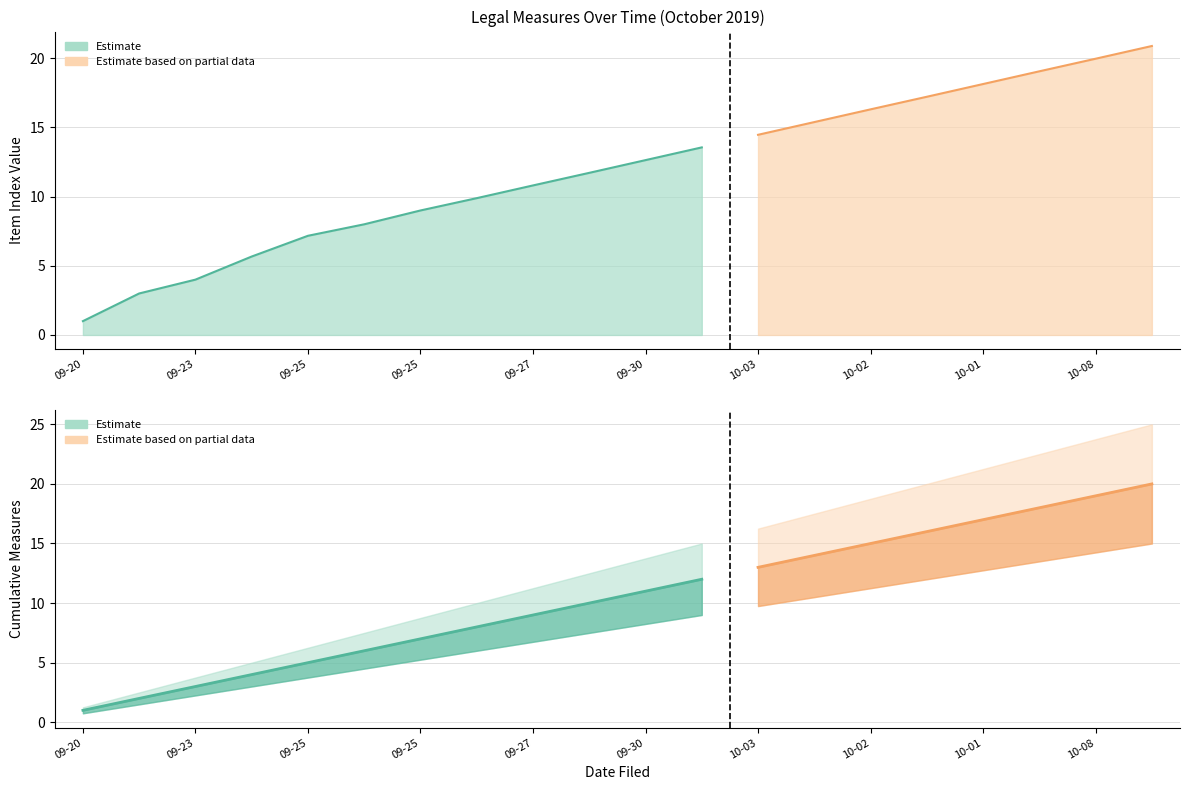

What value does the Cumulative Count series have at 2019-09-25?

5.0